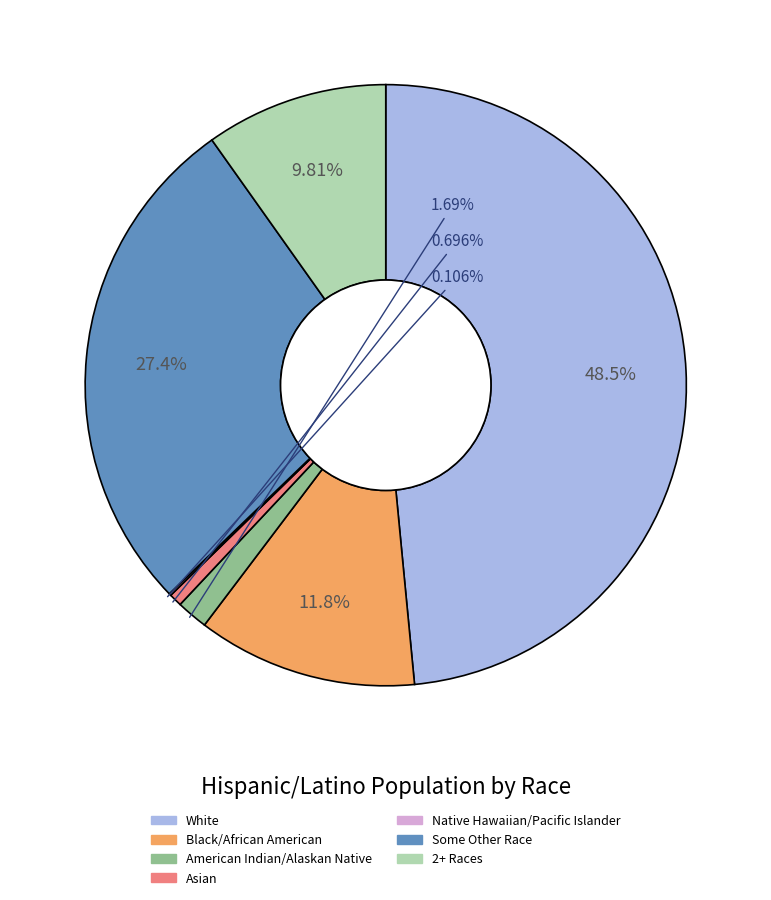

Does American Indian/Alaskan Native represent more than half of the total?

No